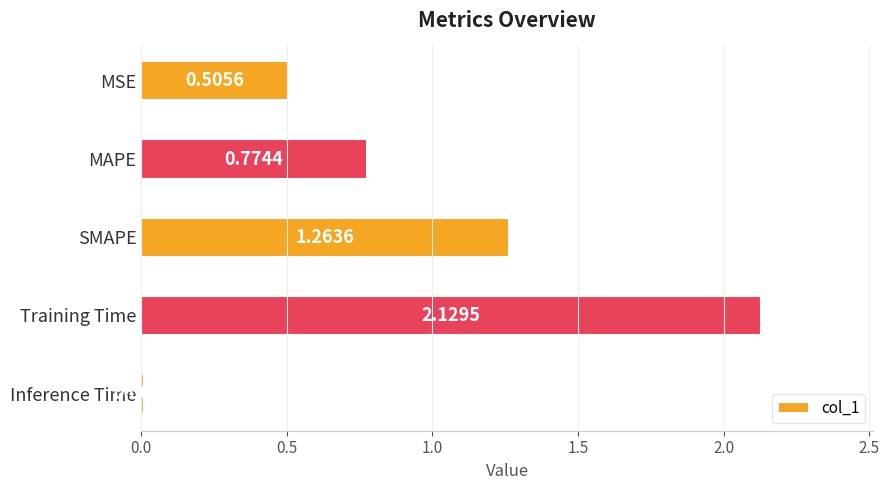

What is the sum of all values?

4.7